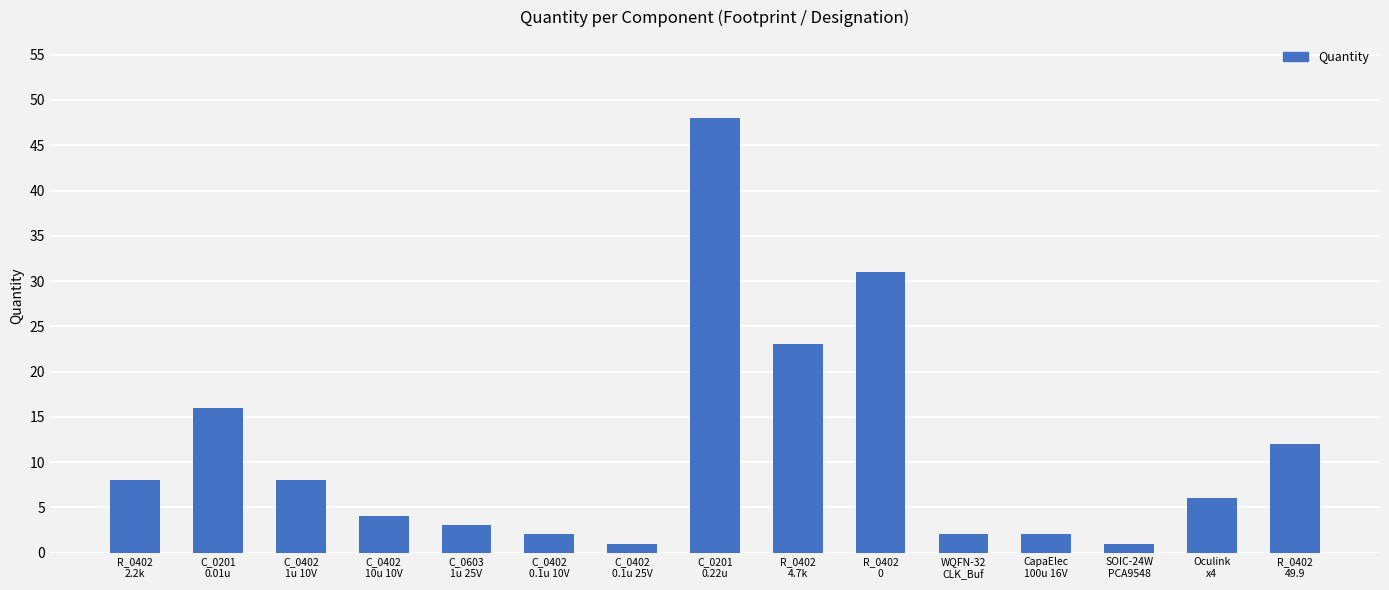

Reading right to left, extract all data points from this chart.

R_0402
49.9=12	Oculink
x4=6	SOIC-24W
PCA9548=1	CapaElec
100u 16V=2	WQFN-32
CLK_Buf=2	R_0402
0=31	R_0402
4.7k=23	C_0201
0.22u=48	C_0402
0.1u 25V=1	C_0402
0.1u 10V=2	C_0603
1u 25V=3	C_0402
10u 10V=4	C_0402
1u 10V=8	C_0201
0.01u=16	R_0402
2.2k=8